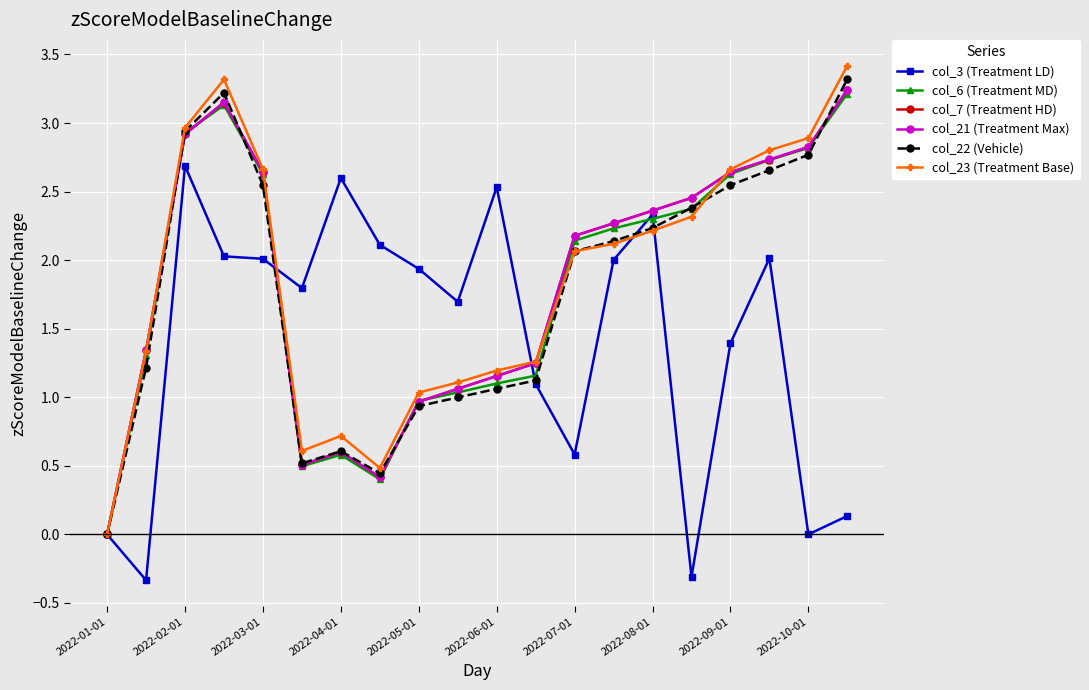

How many positive values does the col_23 (Treatment Base) series have?

19